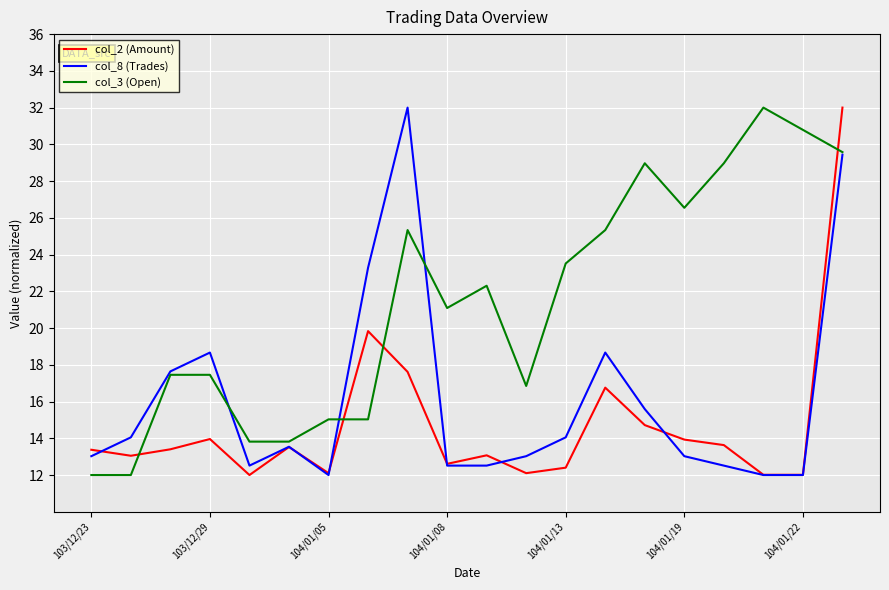

What is the lowest value of the col_3 (Open) series?

12.0